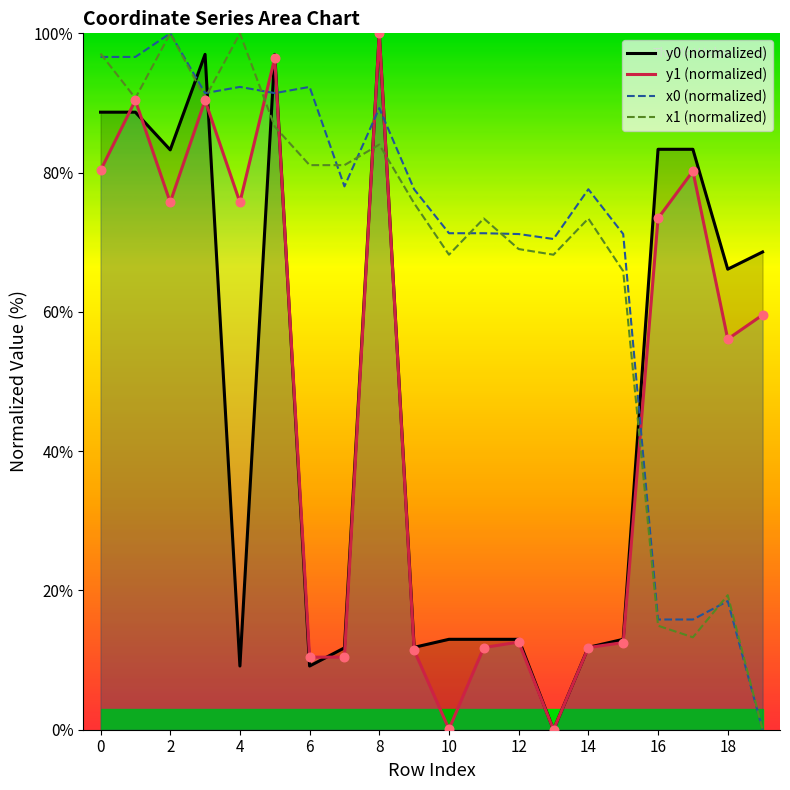

What is the total value across all series at 0?

362.7